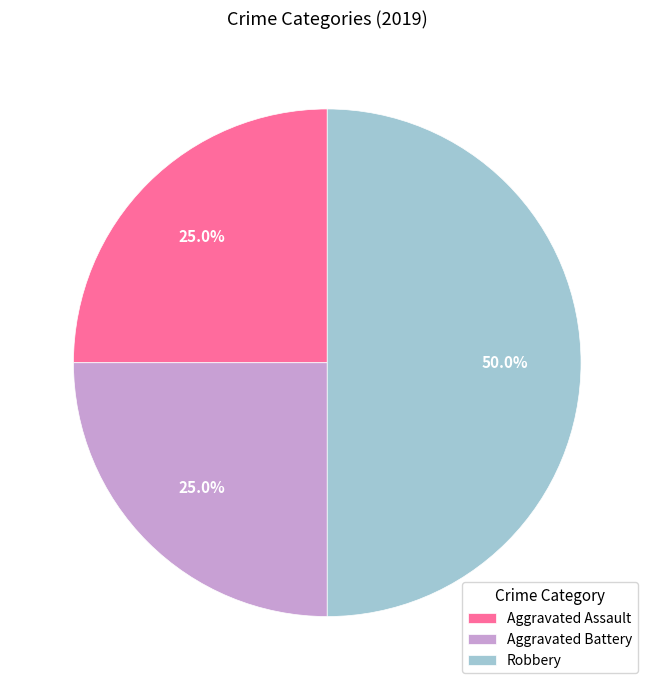

To the nearest percent, what is the difference between the largest and smallest slice percentages?

25%